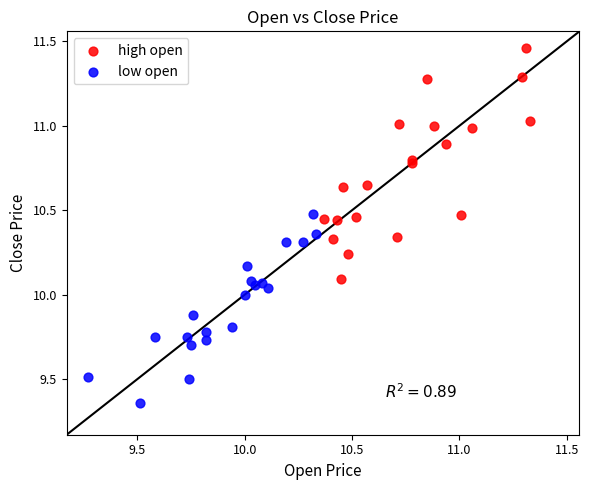

Which series has the widest spread of Y values?

high open